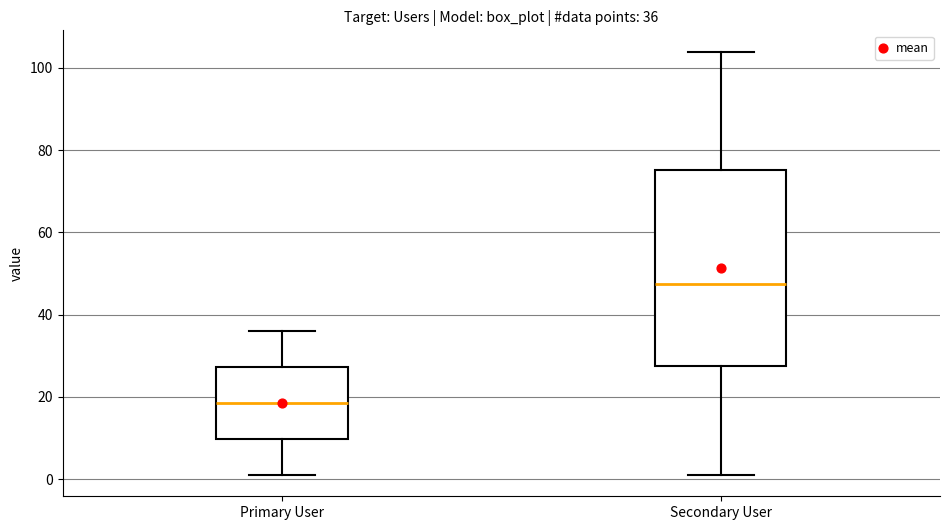

Which box's median line is the lowest?

Primary User